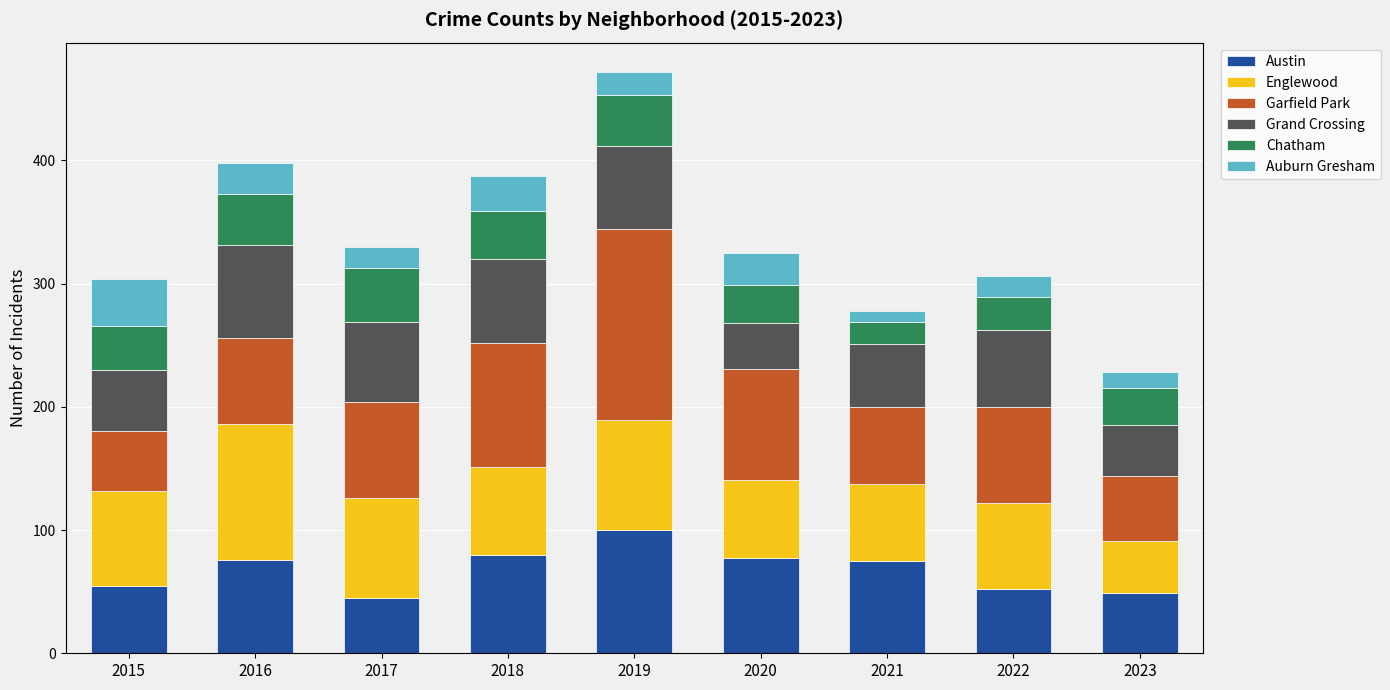

How many bars are there in total?

9